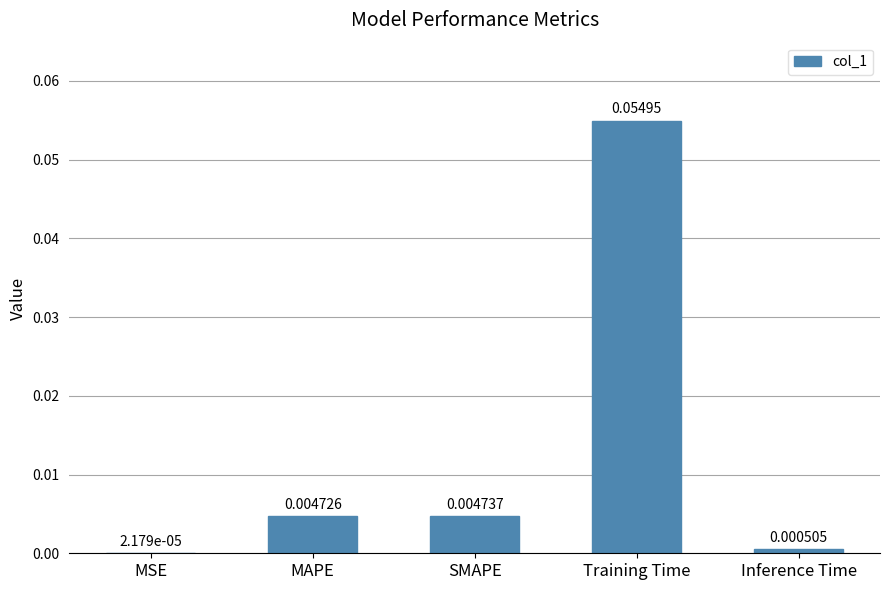

At which category does the chart reach its peak across all series?

Training Time